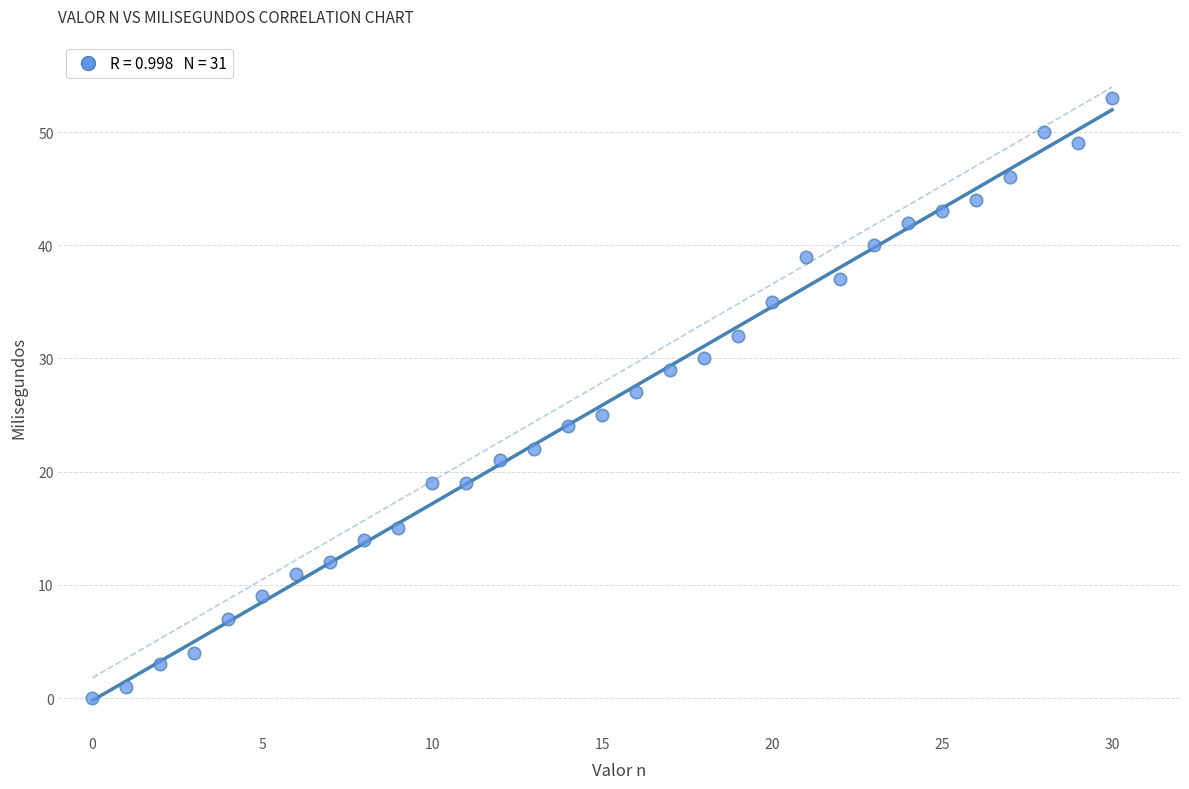

What is the range of Y values (max minus min)?

53